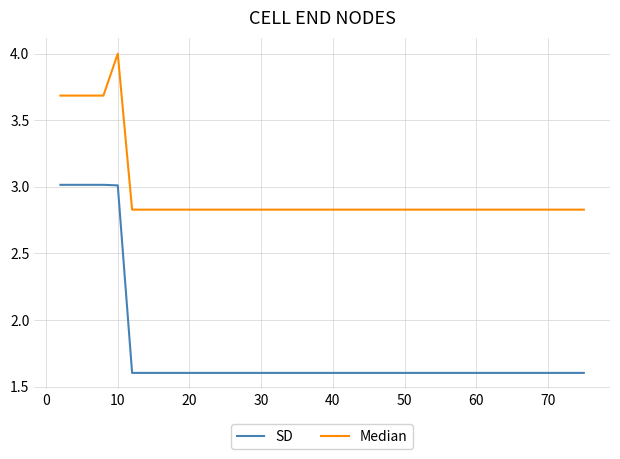

What is the minimum value shown in the chart?

1.6